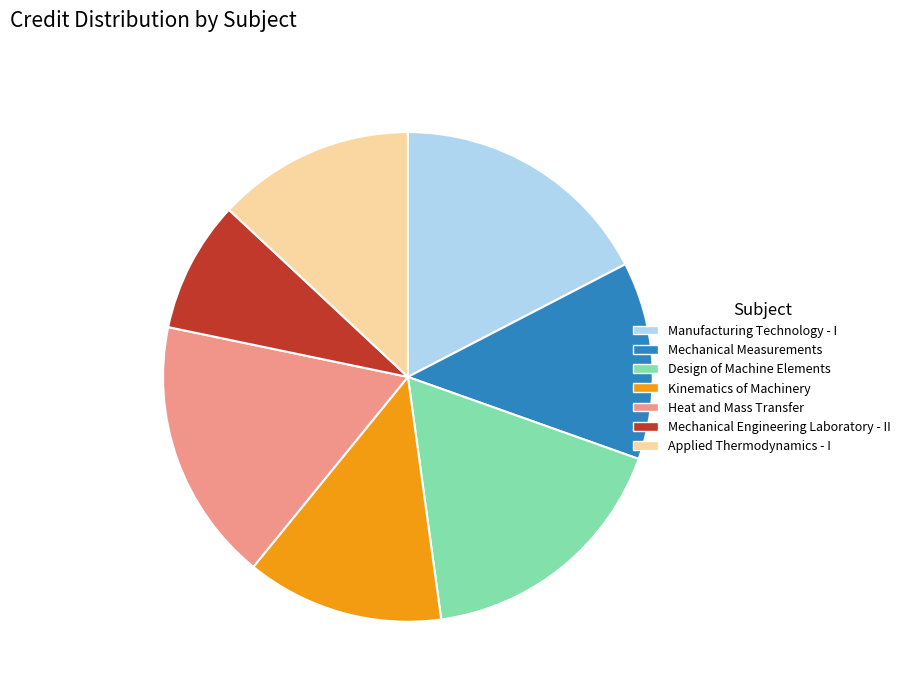

Count the number of slices in the pie.

7